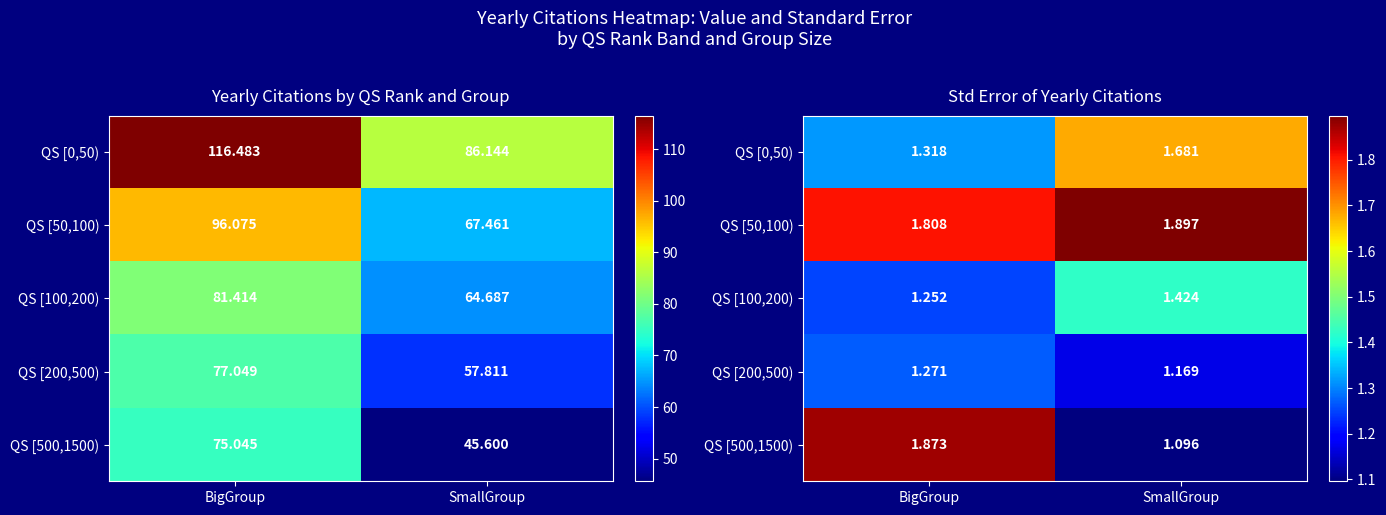

What is the difference between the highest and lowest values at BigGroup?

0.6